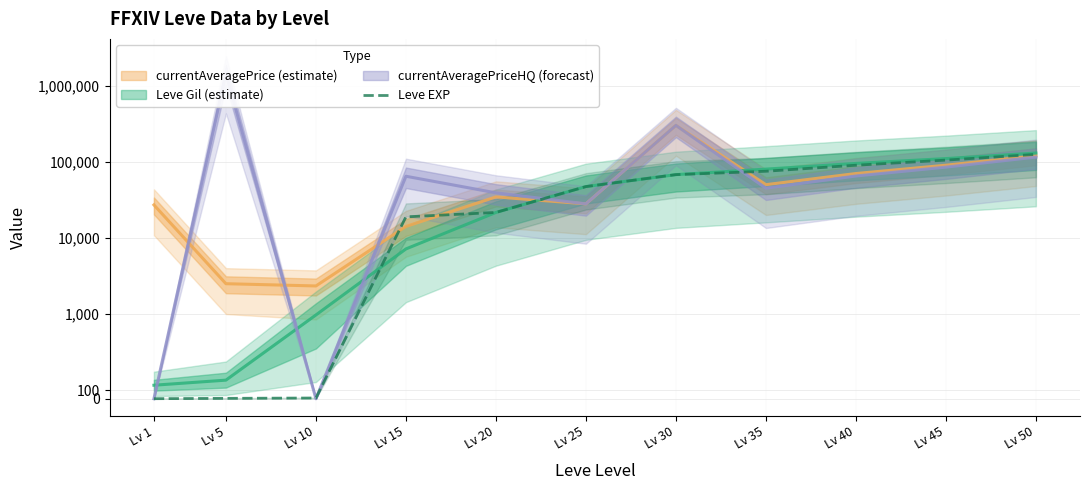

Reading right to left, what are all the values shown in this chart?

125000	105000	90000	75000	67730	47200	21600	18910	9	5	1